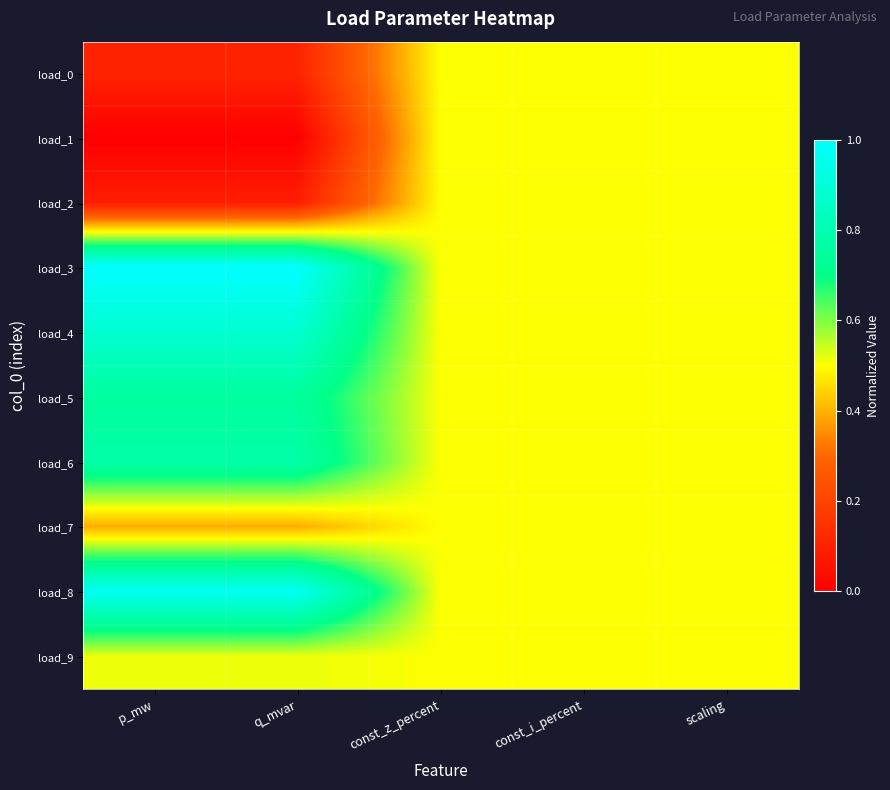

Reading left to right, list all the values displayed in this chart.

load_0: p_mw=0.1	q_mvar=0.1	const_z_percent=0.5	const_i_percent=0.5	scaling=0.5
load_1: p_mw=0.0	q_mvar=0.0	const_z_percent=0.5	const_i_percent=0.5	scaling=0.5
load_2: p_mw=0.1	q_mvar=0.1	const_z_percent=0.5	const_i_percent=0.5	scaling=0.5
load_3: p_mw=1.0	q_mvar=1.0	const_z_percent=0.5	const_i_percent=0.5	scaling=0.5
load_4: p_mw=0.9	q_mvar=0.9	const_z_percent=0.5	const_i_percent=0.5	scaling=0.5
load_5: p_mw=0.8	q_mvar=0.8	const_z_percent=0.5	const_i_percent=0.5	scaling=0.5
load_6: p_mw=0.8	q_mvar=0.8	const_z_percent=0.5	const_i_percent=0.5	scaling=0.5
load_7: p_mw=0.4	q_mvar=0.4	const_z_percent=0.5	const_i_percent=0.5	scaling=0.5
load_8: p_mw=1.0	q_mvar=1.0	const_z_percent=0.5	const_i_percent=0.5	scaling=0.5
load_9: p_mw=0.5	q_mvar=0.5	const_z_percent=0.5	const_i_percent=0.5	scaling=0.5